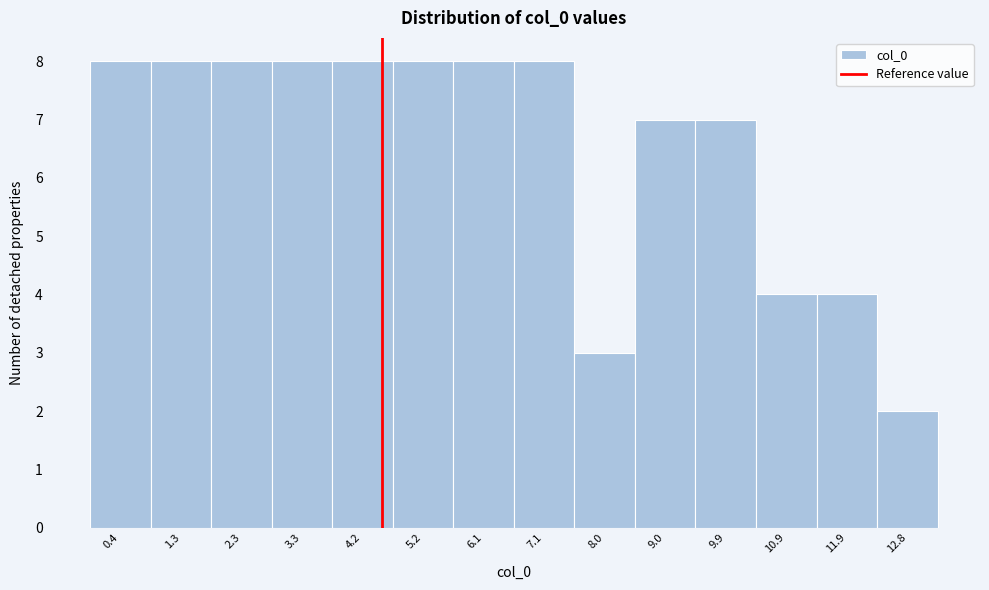

Reading right to left, list all the values displayed in this chart.

12.8=2	11.9=4	10.9=4	9.9=7	9.0=7	8.0=3	7.1=8	6.1=8	5.2=8	4.2=8	3.3=8	2.3=8	1.3=8	0.4=8